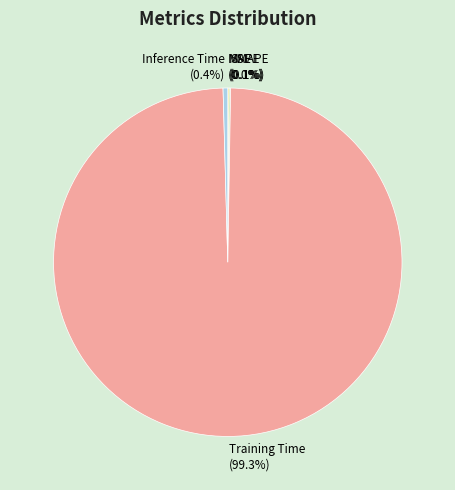

Is Training Time the majority of the pie?

Yes